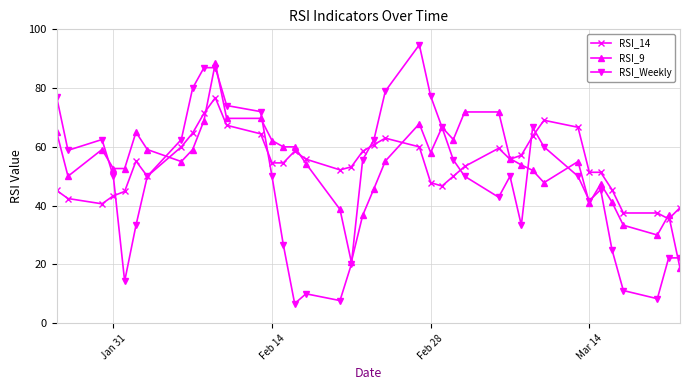

How many intersections are there between RSI_9 and RSI_14?

7